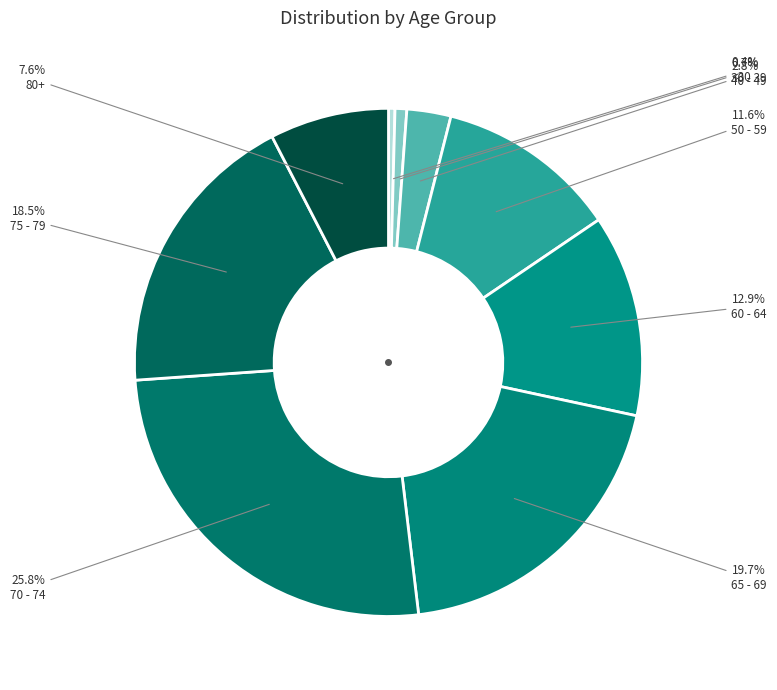

How many segments does this pie chart have?

9